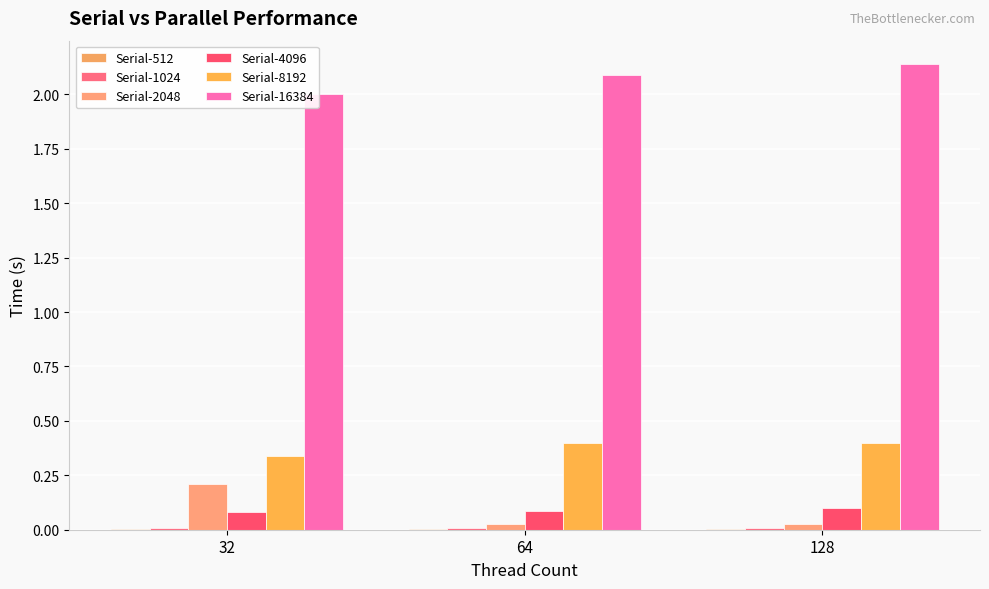

The value of Serial-16384 at 128 is 2.8. True or false?

False